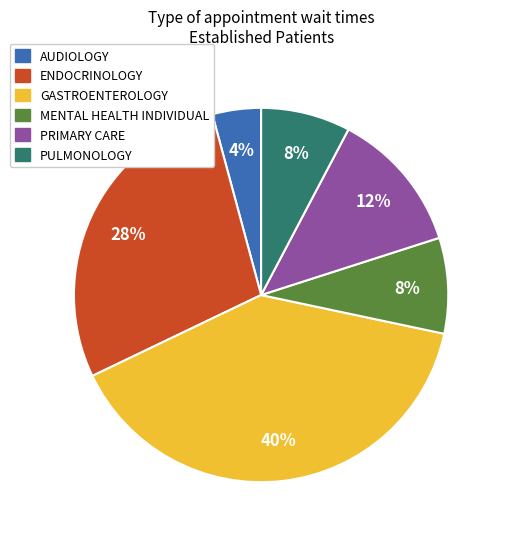

Is there any slice that represents more than half of the pie?

No